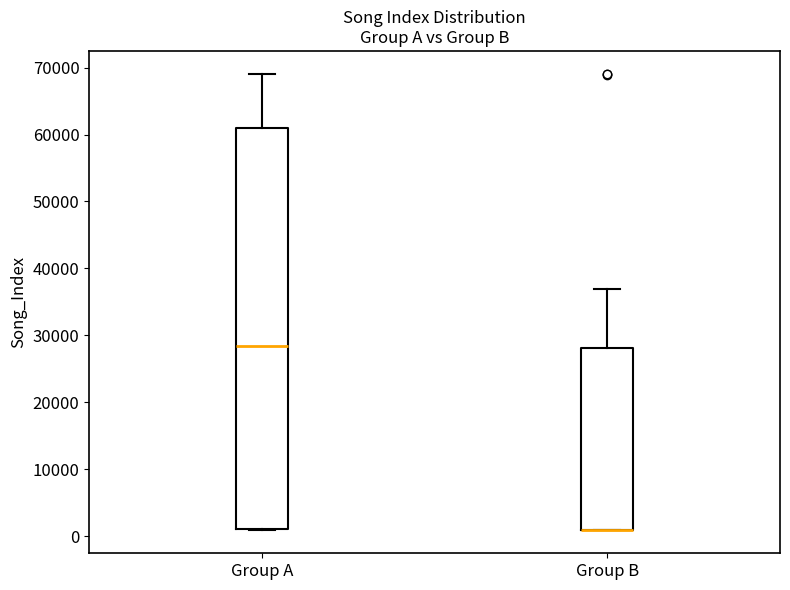

Reading left to right, read every box against the y-axis: the position of its median line, the range the box covers, and the ends of its whiskers. The values are not printed on the chart, so give them approximately, as read against the axis.

Group A: median 28000, box 1000 to 61000, whiskers 1000 to 69000
Group B: median 1000 (drawn on the box's lower edge), box 1000 to 28000, whiskers 1000 to 37000